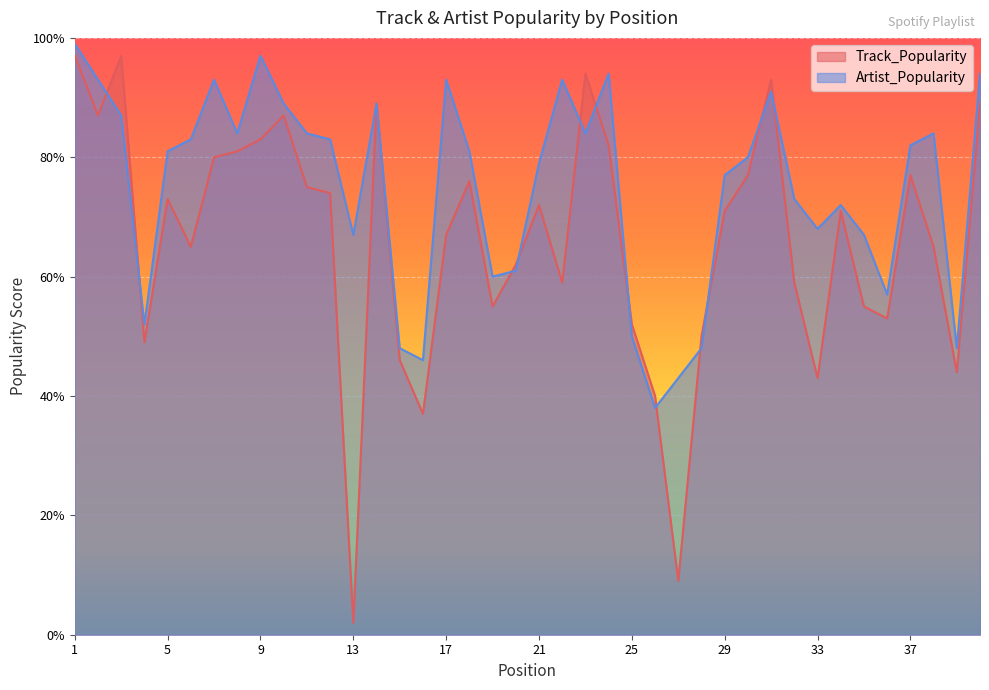

How many lines are shown in the chart?

2